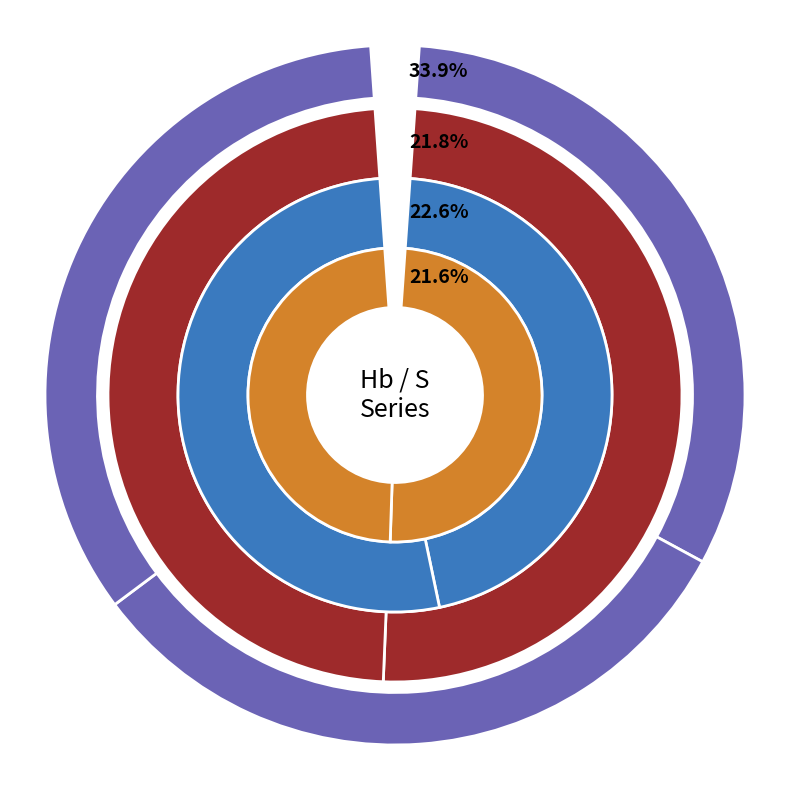

To the nearest percent, what is the average slice percentage?

11%